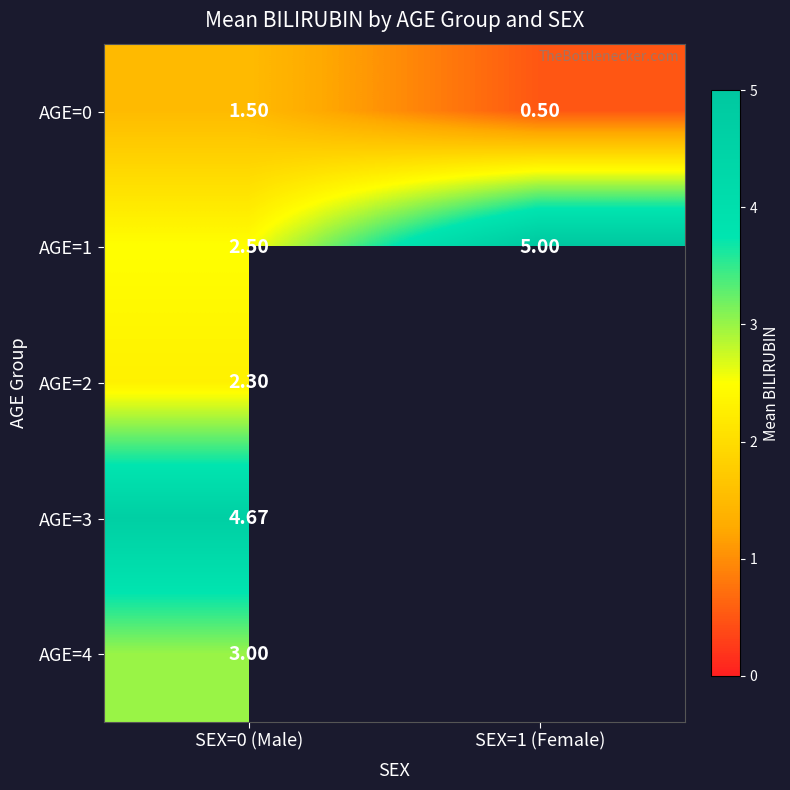

Which category has the lowest value in the AGE=0 series?

SEX=1 (Female)